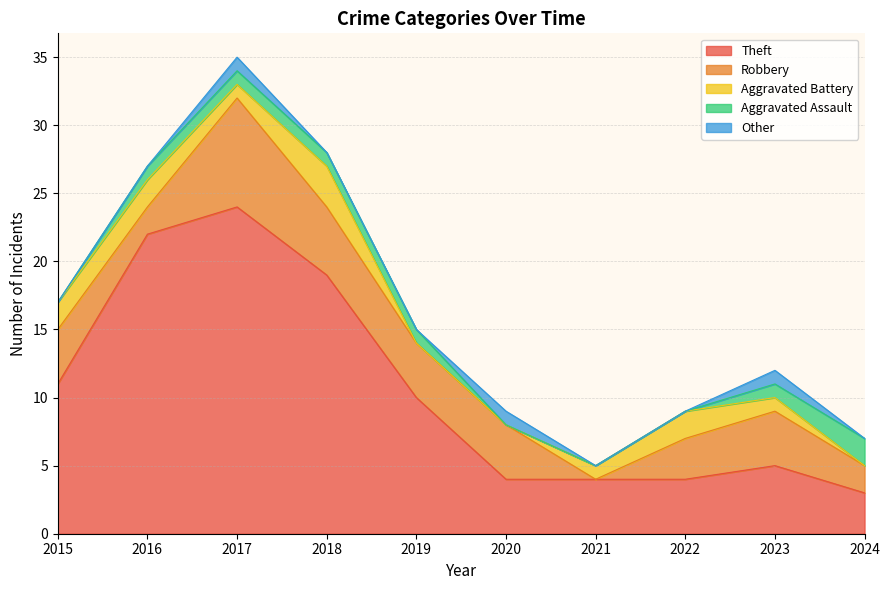

What is the sum of the Theft values at 2015 and 2017?

35